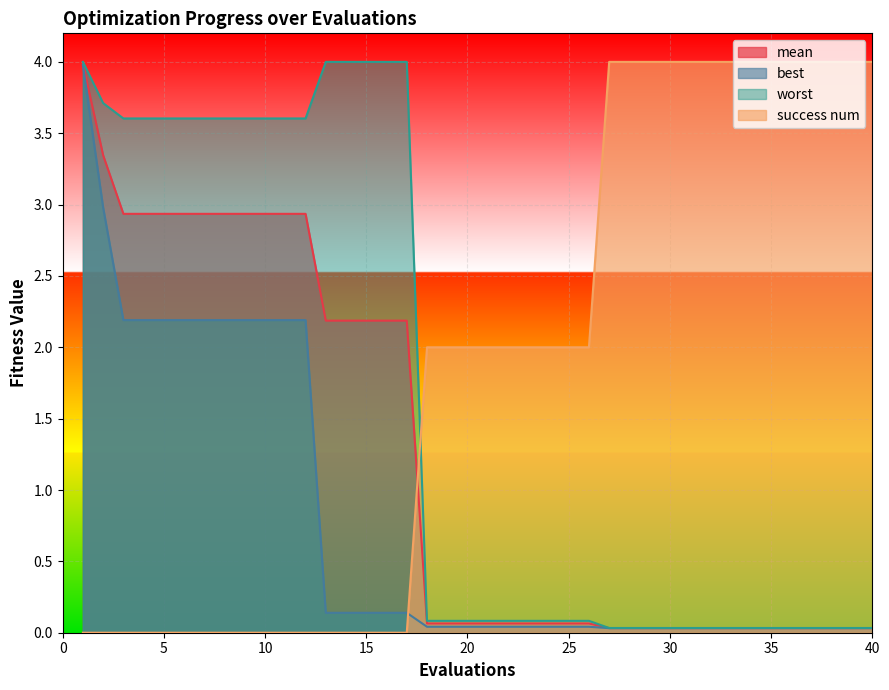

How many success num values are between 0 and 4?

40